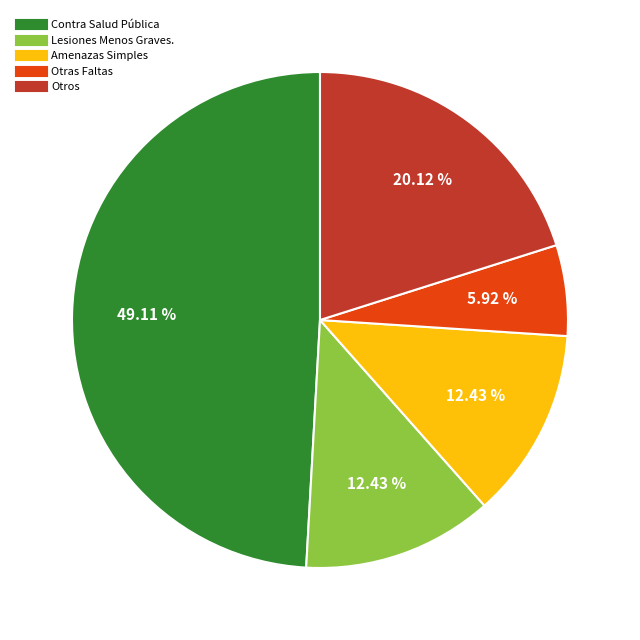

To the nearest percent, what percentage of the pie is Otras Faltas?

6%